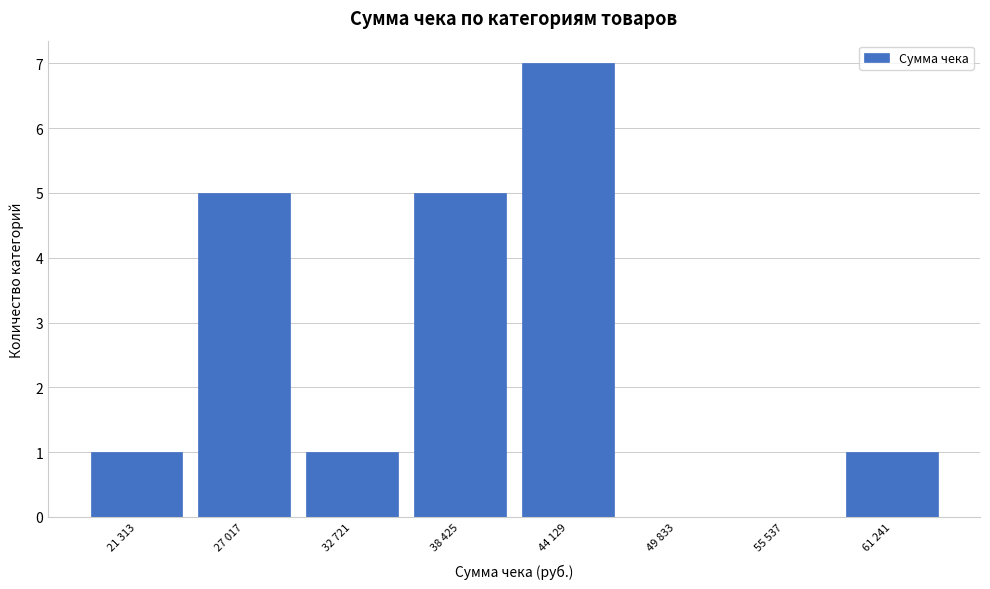

Reading left to right, list all the values displayed in this chart.

21 313=1	27 017=5	32 721=1	38 425=5	44 129=7	49 833=0	55 537=0	61 241=1